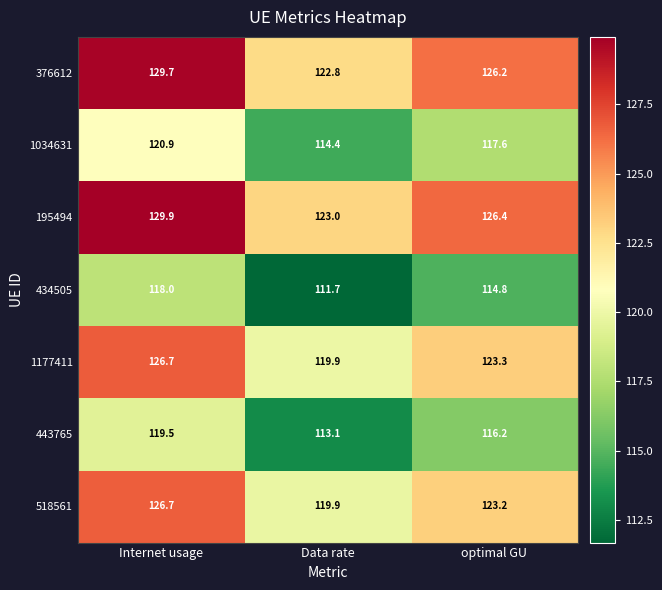

List the labels in order of 518561 value, smallest first.

Data rate, optimal GU, Internet usage